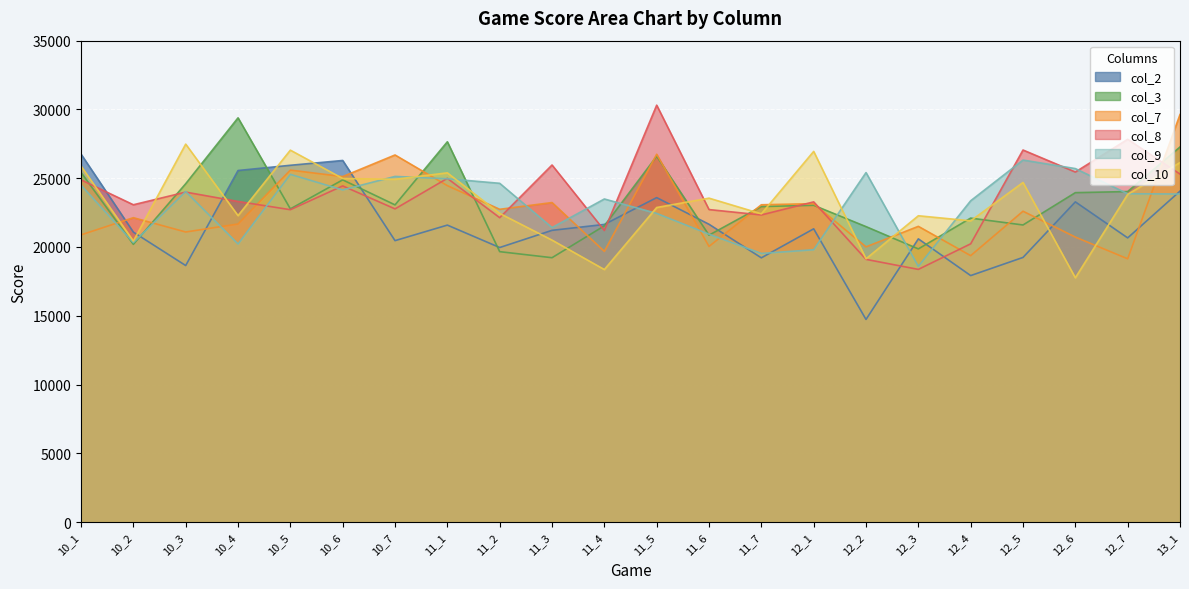

Is the value of col_9 at 12_6 greater than the value of col_2 at 11_1?

Yes